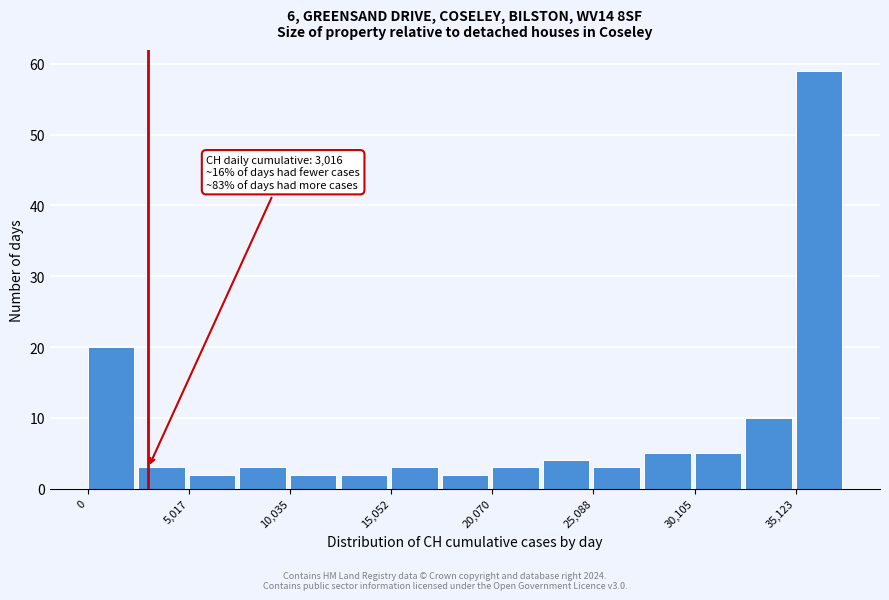

Around what value on the x-axis is the tallest bar? Give the approximate position of its centre, as read against the axis.

36000